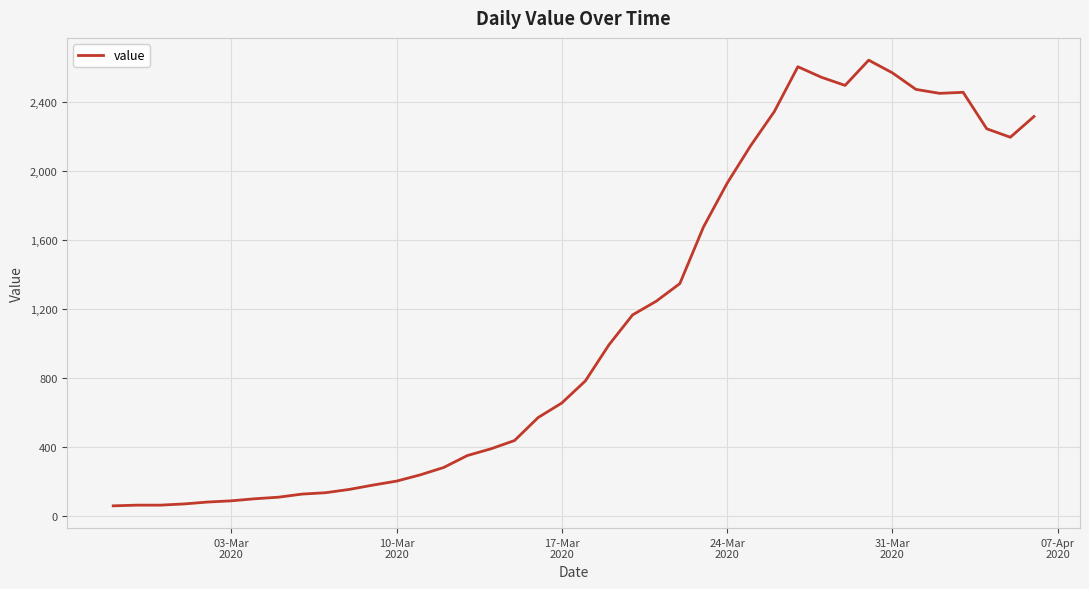

What is the difference between the second highest and second lowest values?

2537